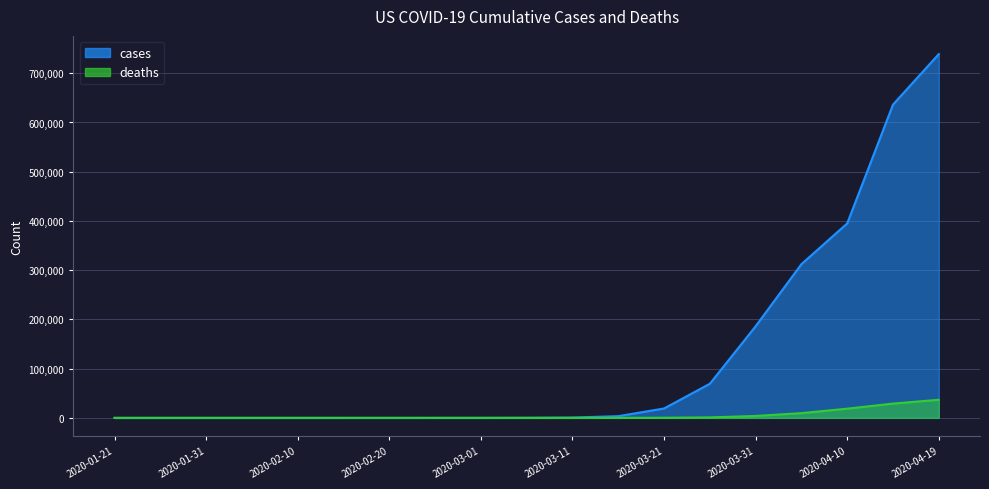

Reading right to left, extract all data points from this chart.

cases: 2020-04-19=738923	2020-04-15=636350	2020-04-10=395011	2020-04-05=312245	2020-03-31=186101	2020-03-26=69246	2020-03-21=19100	2020-03-16=3487	2020-03-11=696	2020-03-06=213	2020-03-01=74	2020-02-25=45	2020-02-20=27	2020-02-15=15	2020-02-10=13	2020-02-05=12	2020-01-31=7	2020-01-26=5	2020-01-21=1
deaths: 2020-04-19=36773	2020-04-15=28996	2020-04-10=18693	2020-04-05=9619	2020-03-31=3873	2020-03-26=964	2020-03-21=255	2020-03-16=57	2020-03-11=26	2020-03-06=11	2020-03-01=1	2020-02-25=0	2020-02-20=0	2020-02-15=0	2020-02-10=0	2020-02-05=0	2020-01-31=0	2020-01-26=0	2020-01-21=0